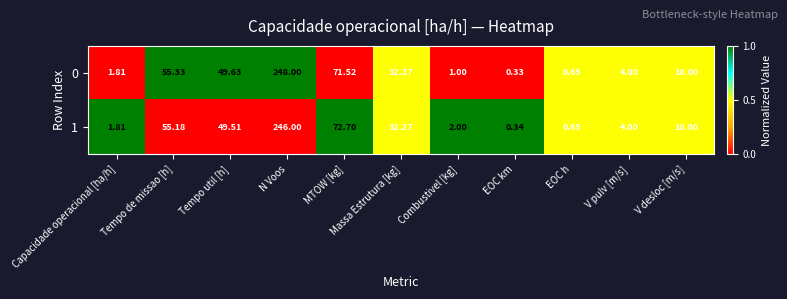

At how many categories does at least one series exceed 0?

11